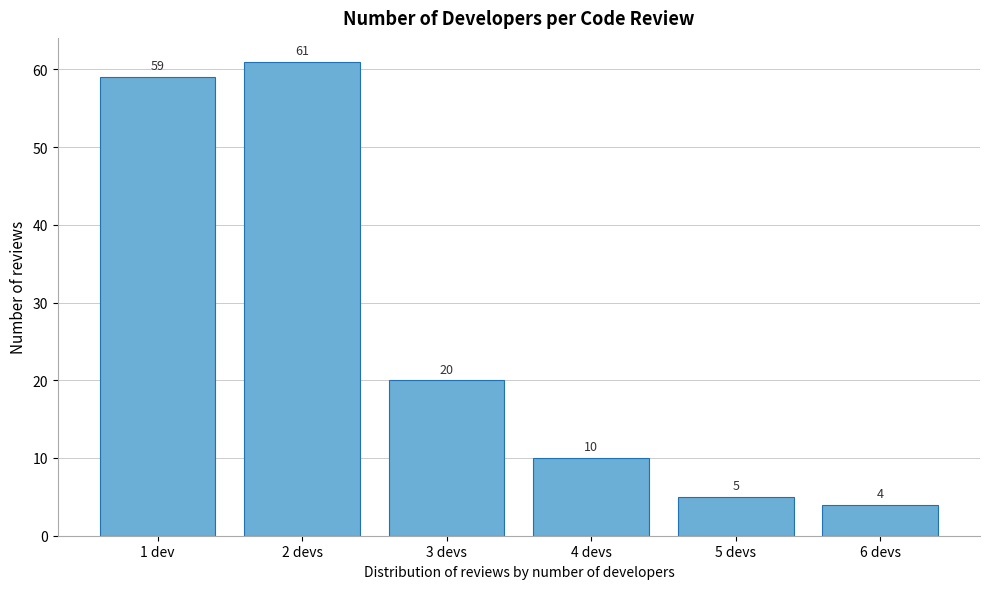

Reading left to right, list all the values displayed in this chart.

1 dev=59	2 devs=61	3 devs=20	4 devs=10	5 devs=5	6 devs=4